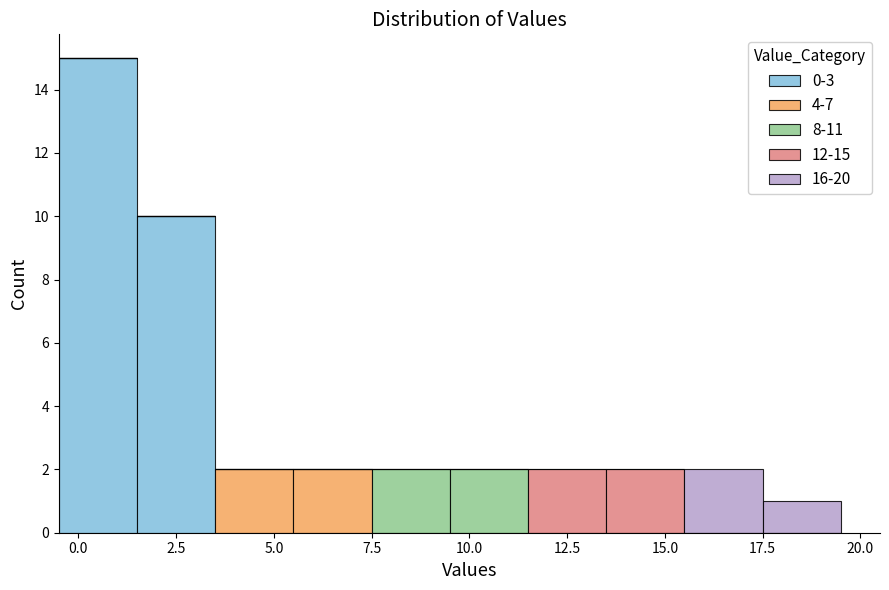

Which range on the x-axis has the tallest stacked bar (by total height)?

-0.5 to 1.5